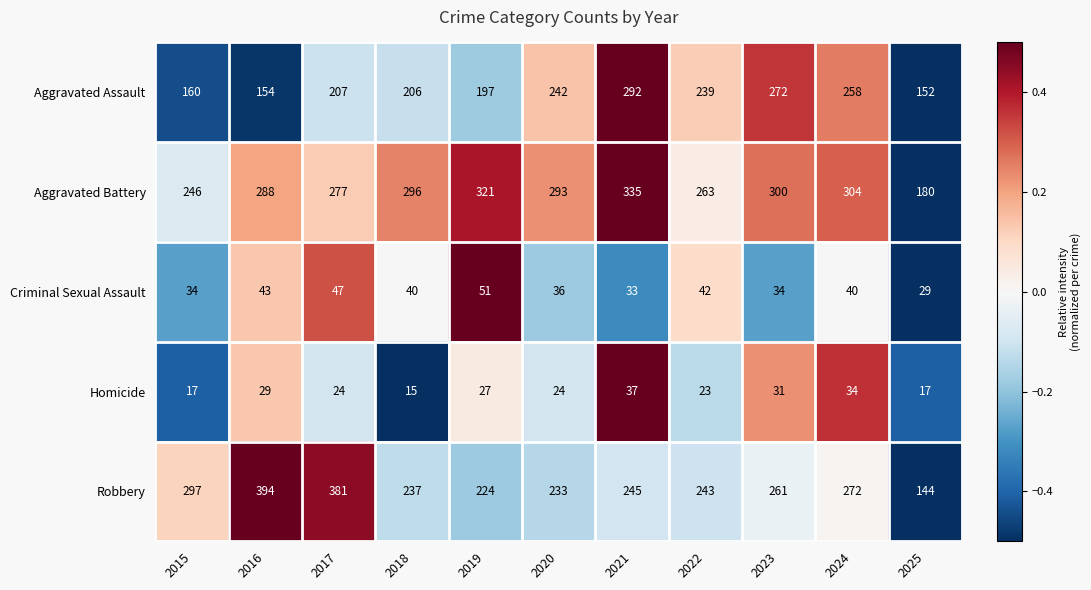

What is the sum of all Robbery values?

2931